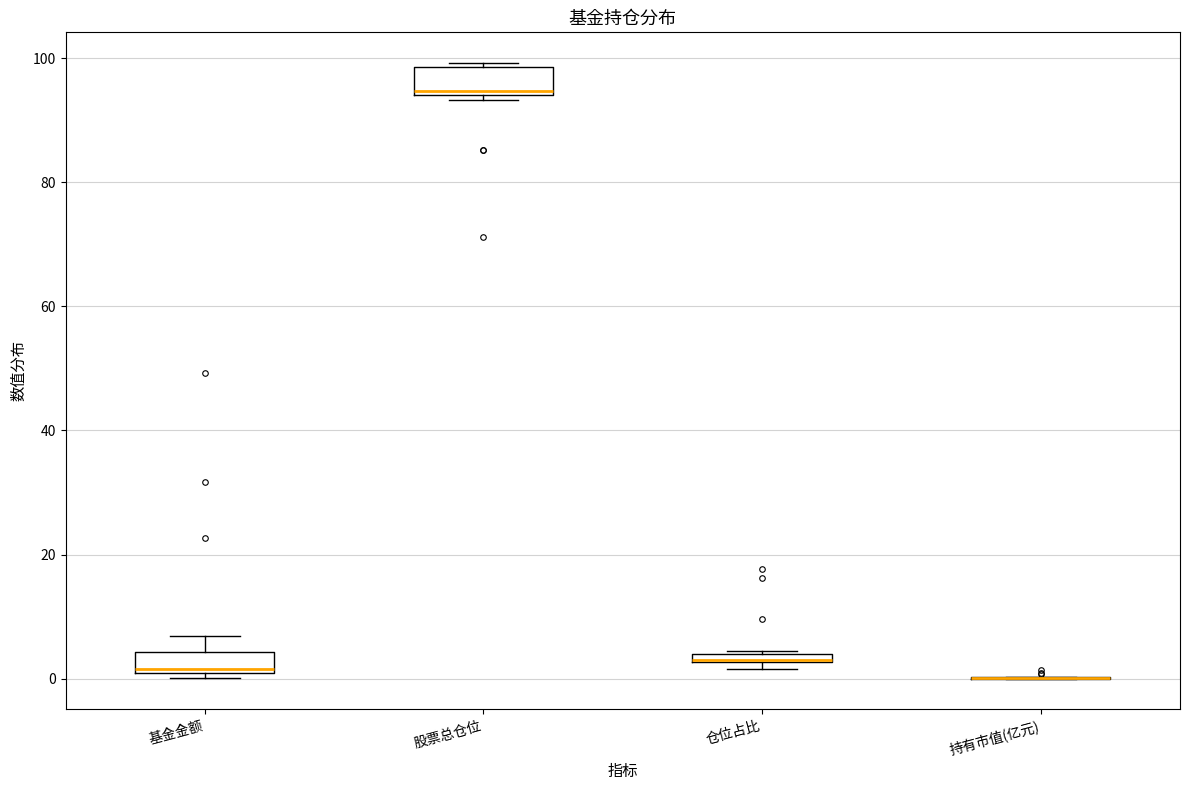

Where is the lower edge of the box for 仓位占比 on the y-axis? The values are not printed on the chart, so give them approximately, as read against the axis.

2